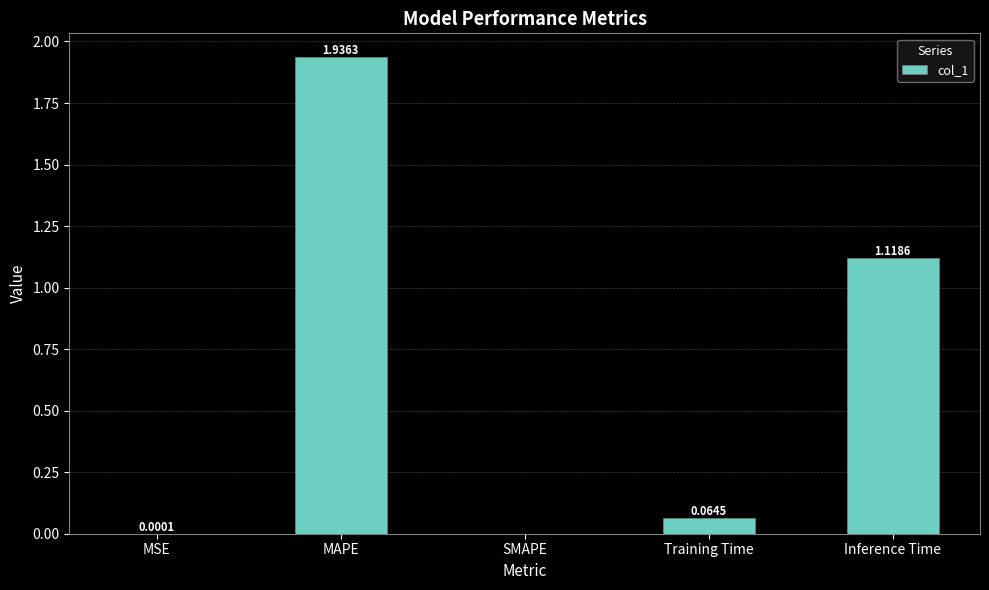

What is the change in value from SMAPE to Inference Time?

+1.1